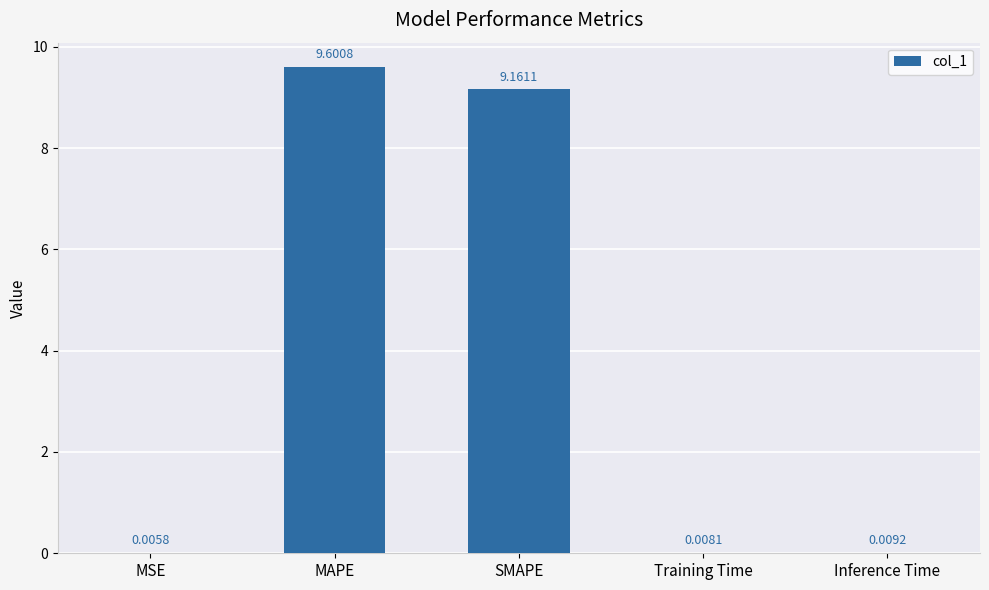

What is the sum of the values at MAPE and SMAPE?

18.8